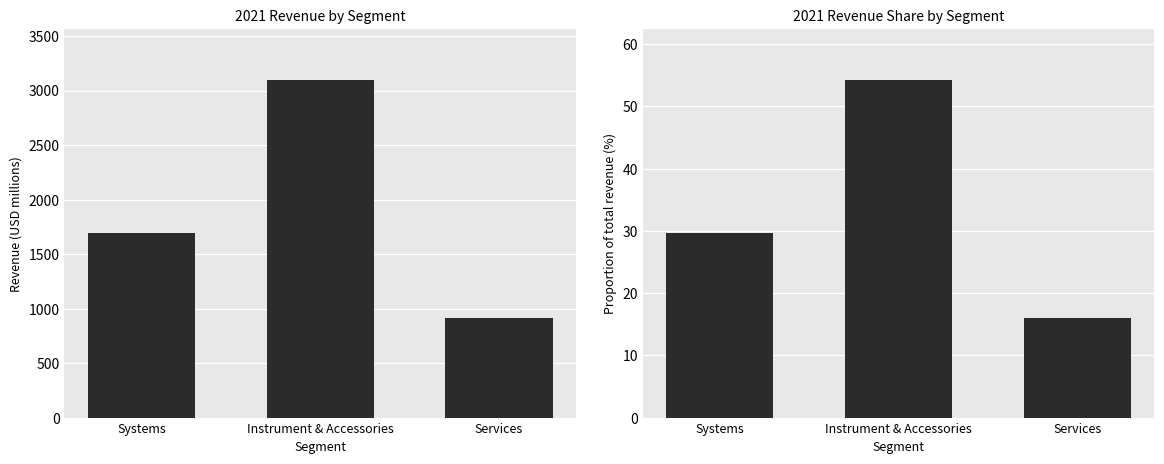

At which label does Revenue reach its minimum?

Services